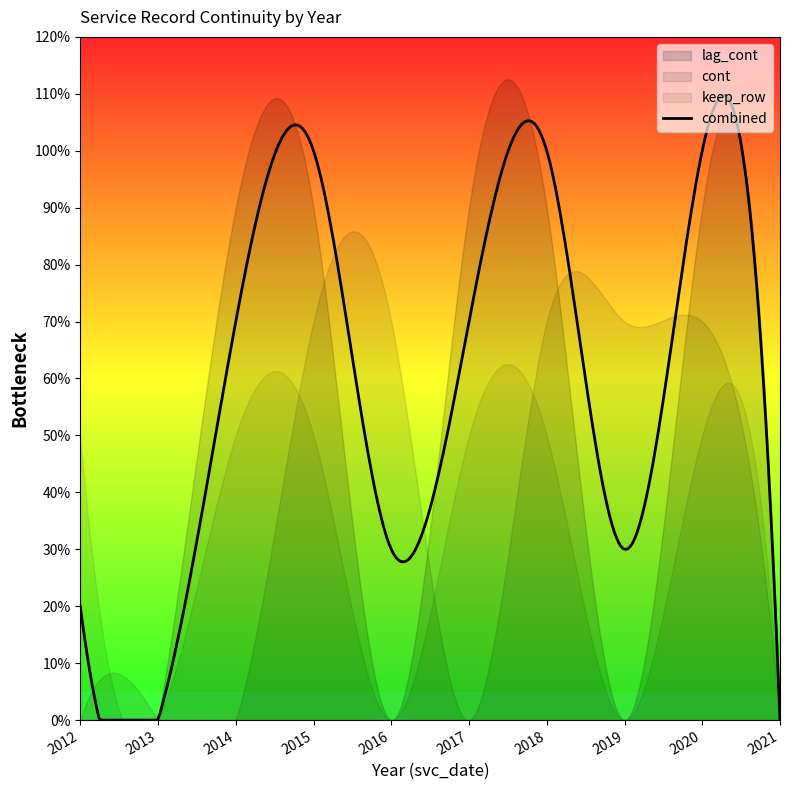

Which series ends up on top after the final intersection of keep_row and cont?

cont